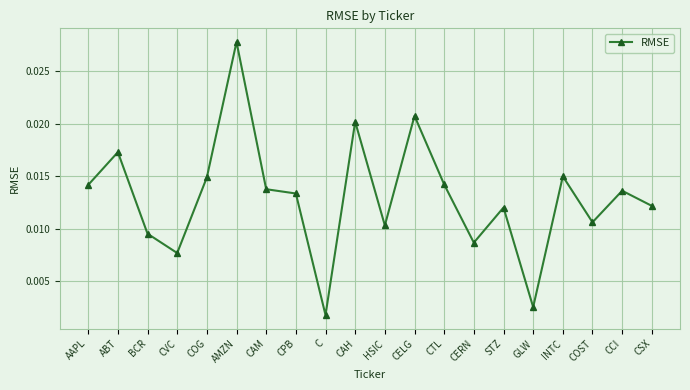

What position from the right is COG?

16